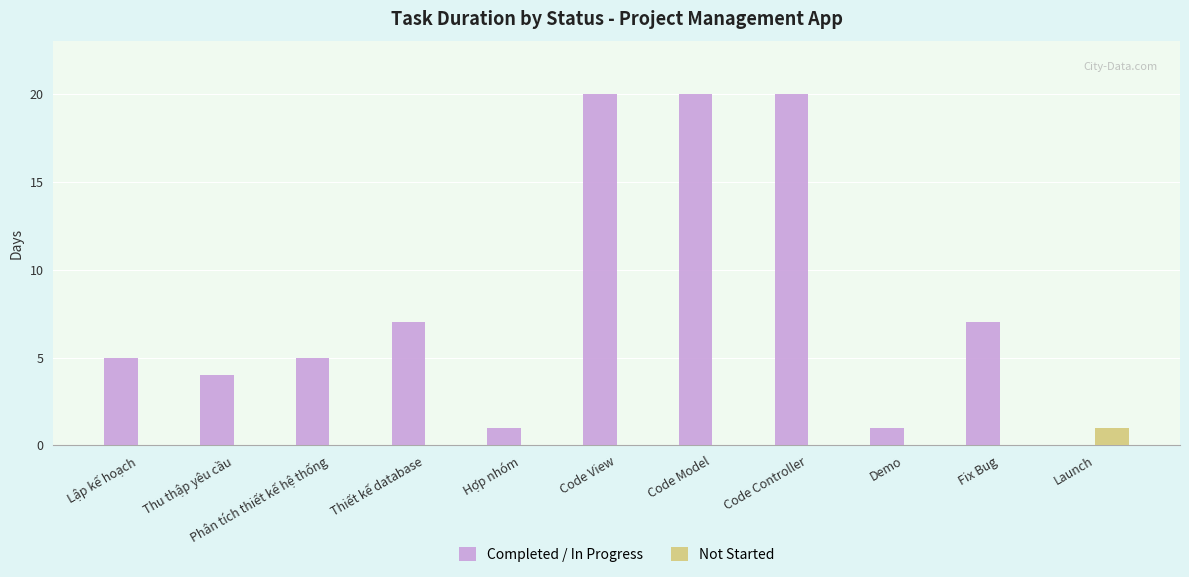

What is the maximum value shown in the chart?

20